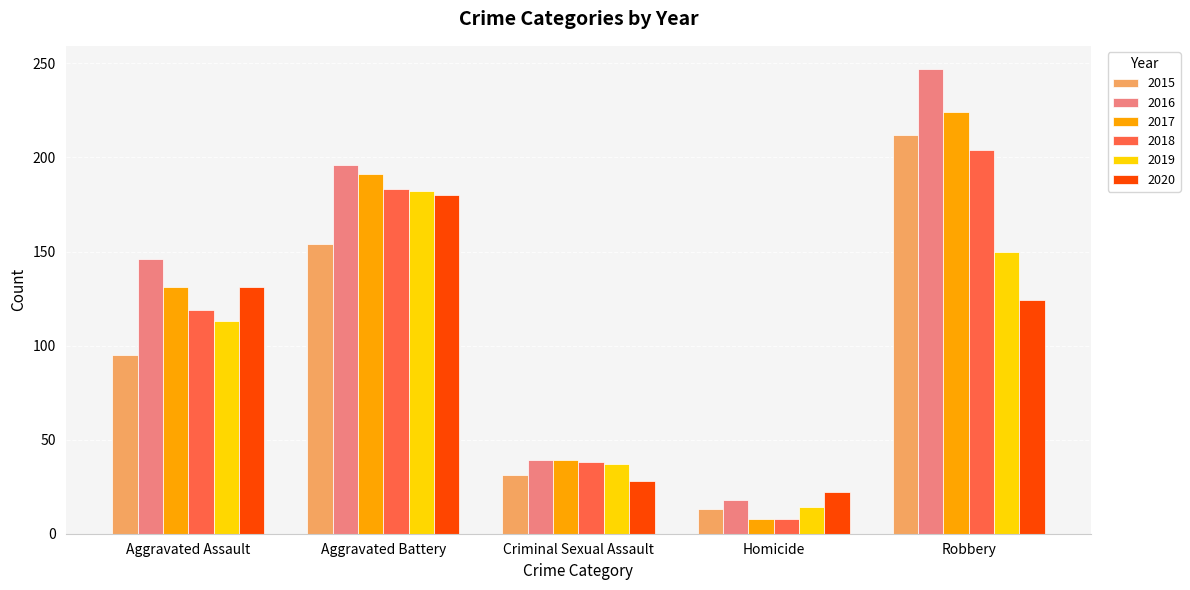

Are the bars grouped side by side (vs. stacked)?

Yes